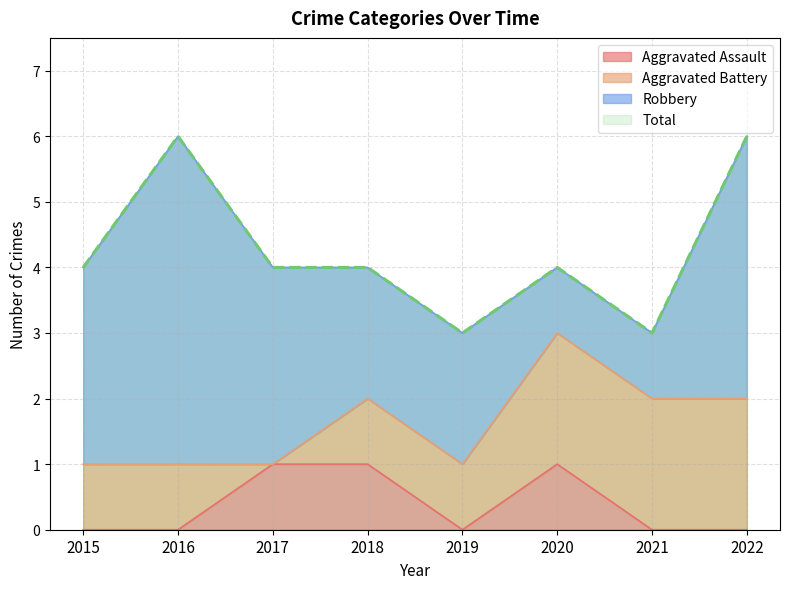

True or false: Aggravated Assault has a value of 0 at 2016.

True